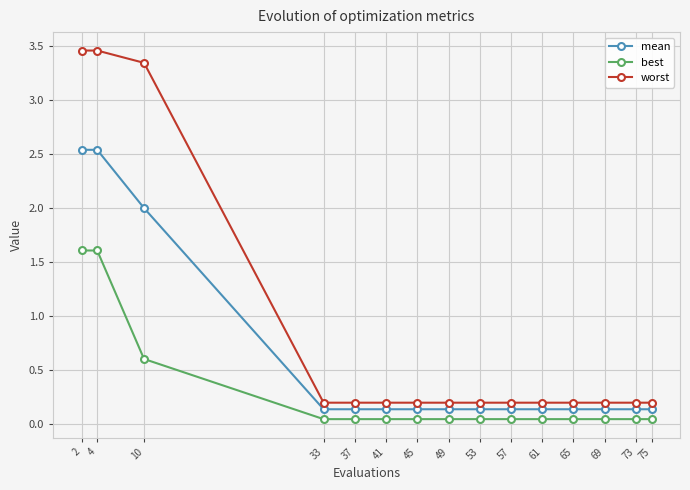

What is the sum of all best values?

4.4